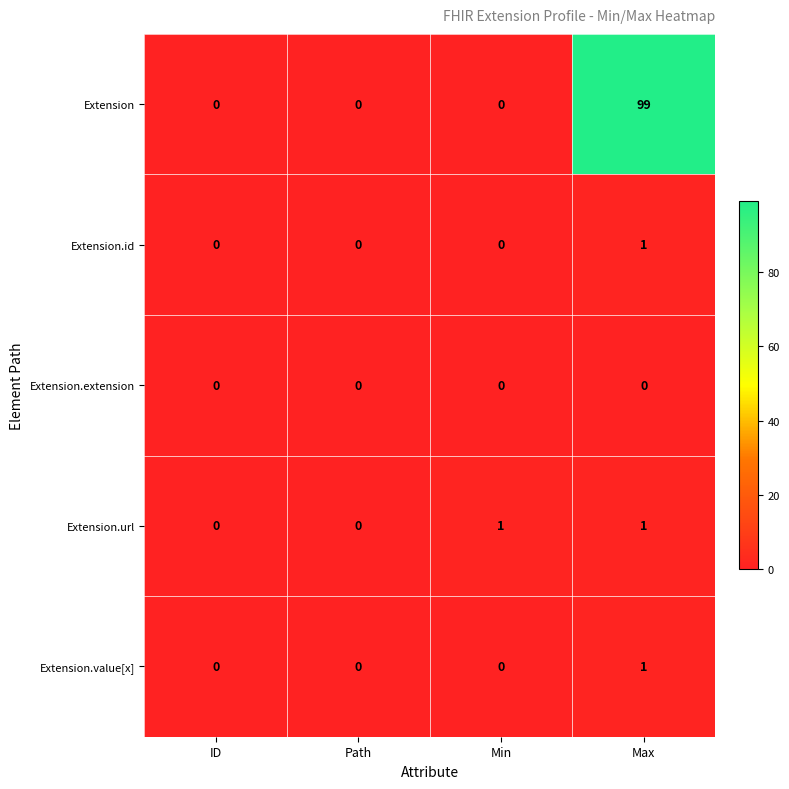

Which series has the largest total across all categories?

Extension